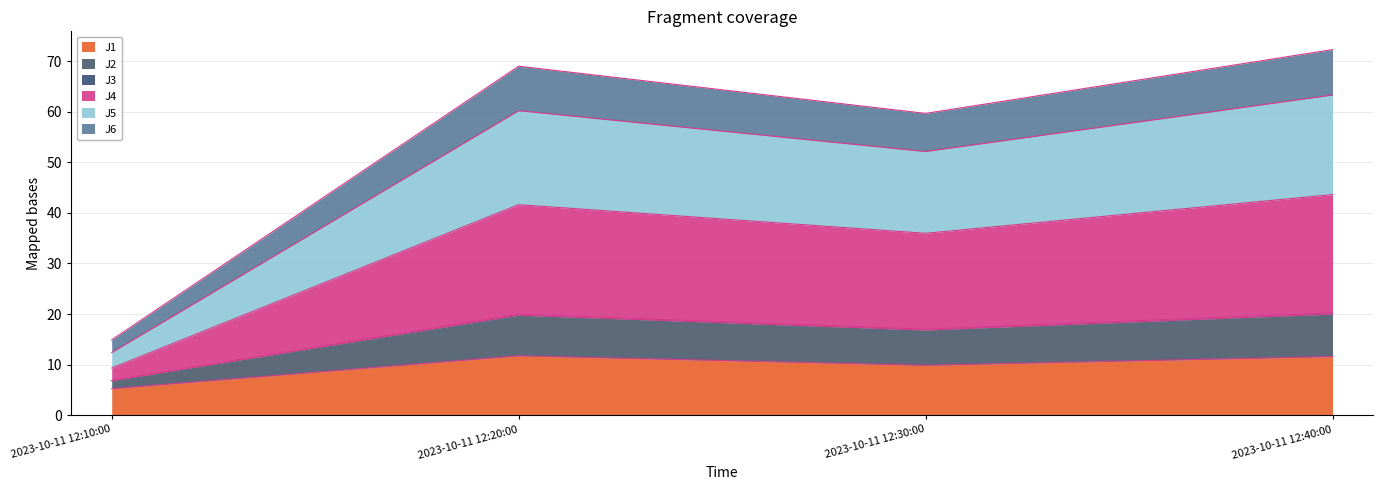

What is the label of the 2nd point from the left?

2023-10-11 12:20:00